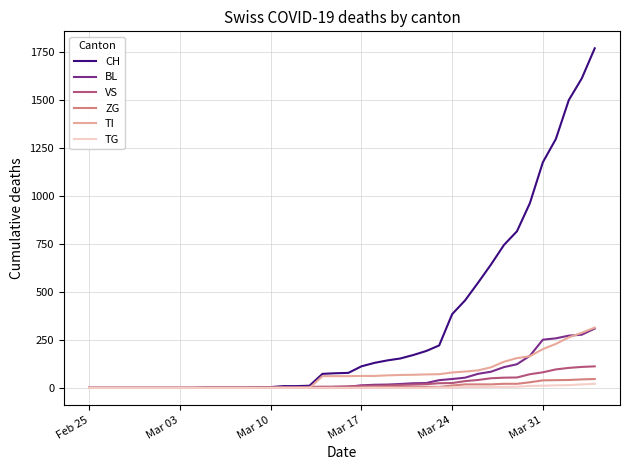

Which series has the largest range (max minus min)?

CH